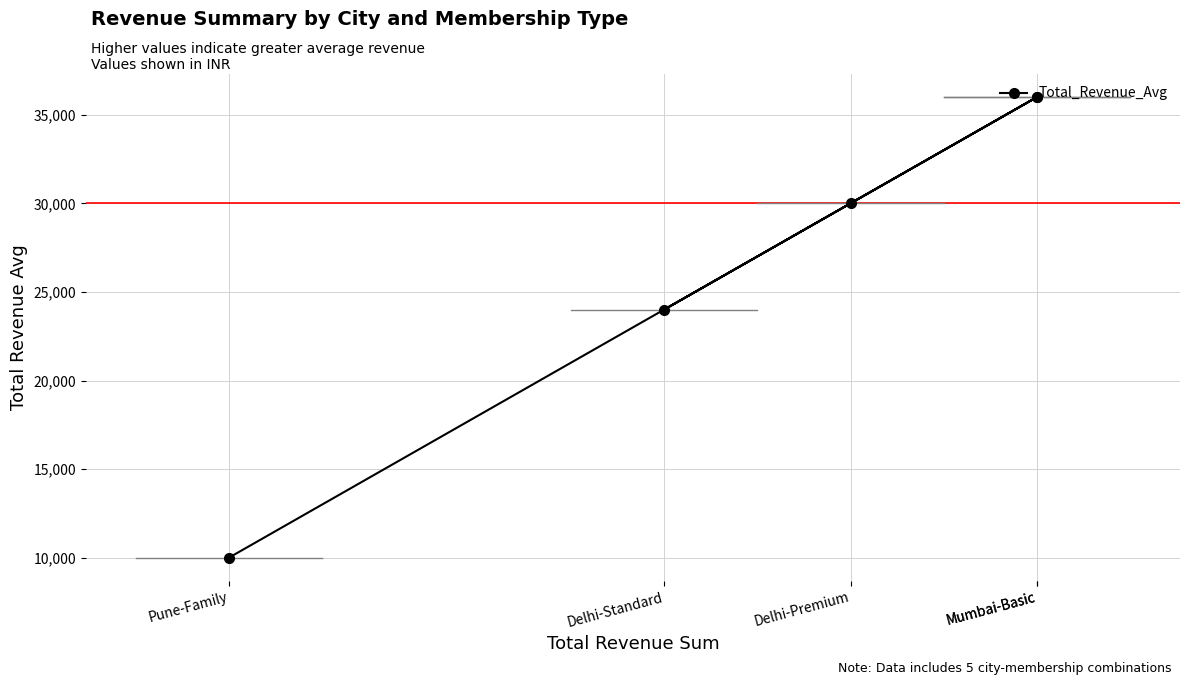

Does the chart have visible grid lines?

Yes